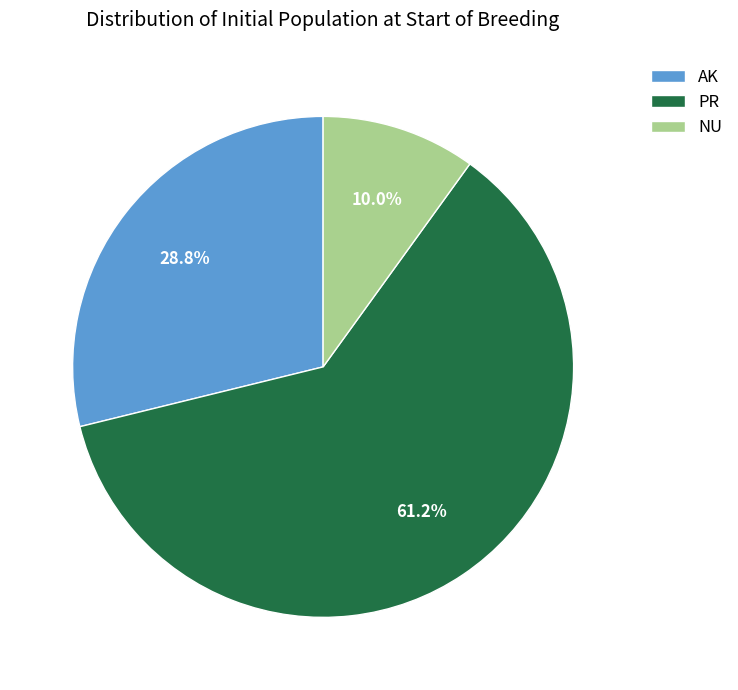

Which category has the smallest portion of the pie?

NU